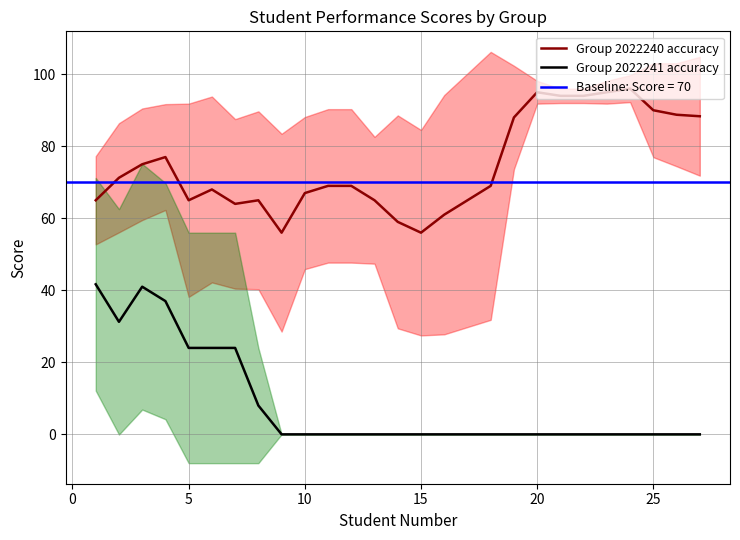

Which series has the widest spread of values?

Group 2022241 accuracy